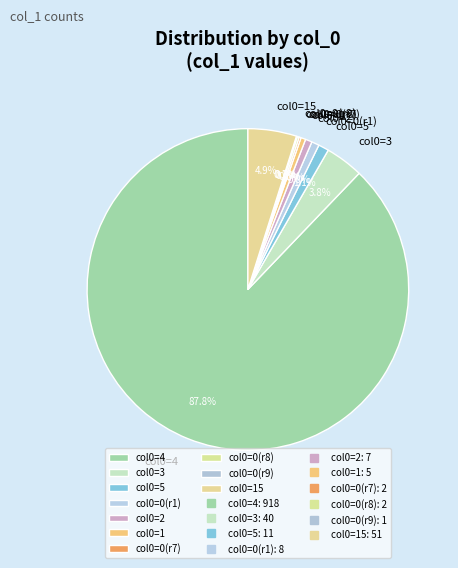

What is the largest slice in the pie chart?

col0=4